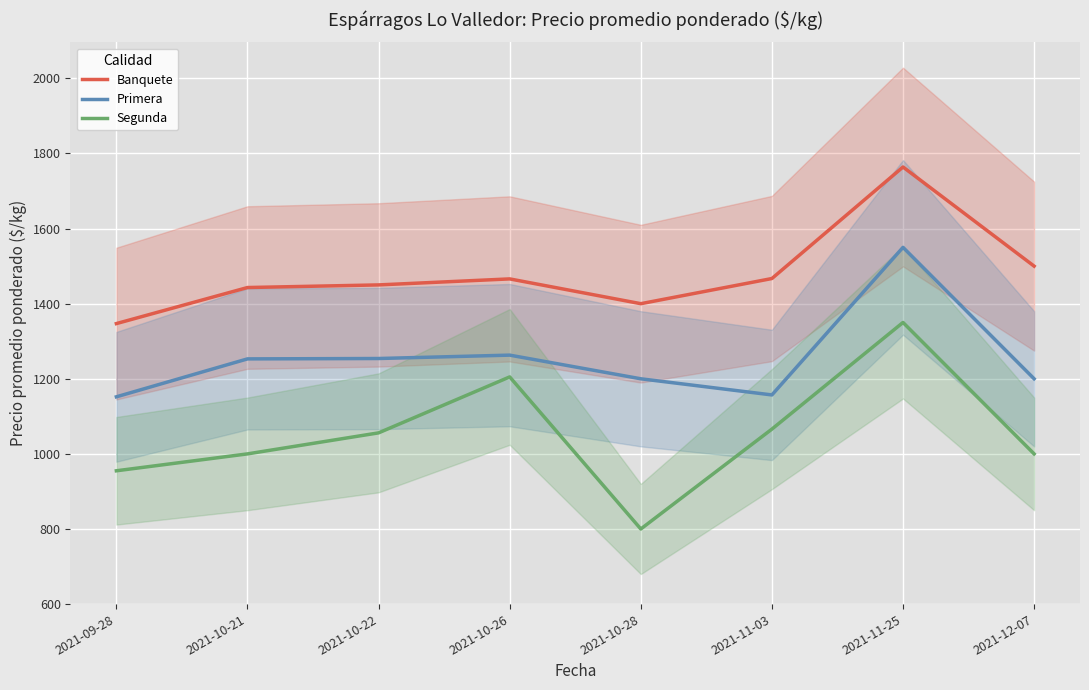

Where is the first local maximum for Banquete?

2021-10-26